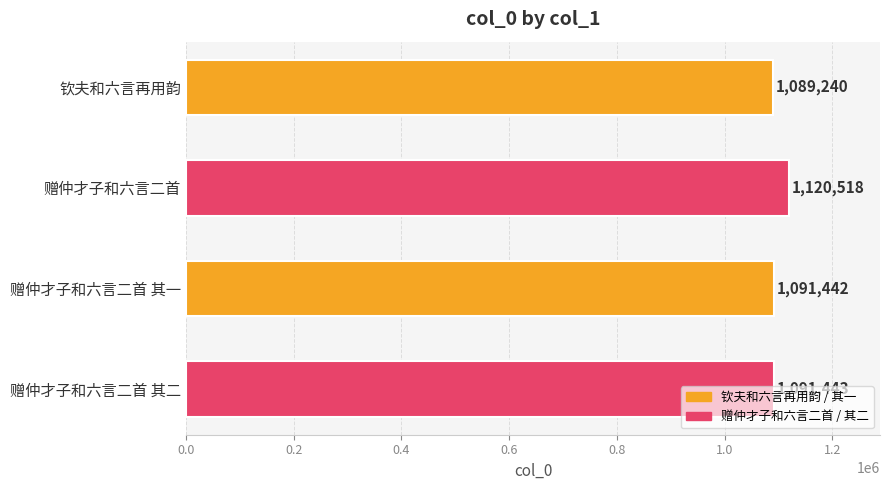

What is the difference between the maximum and second lowest values?

29076